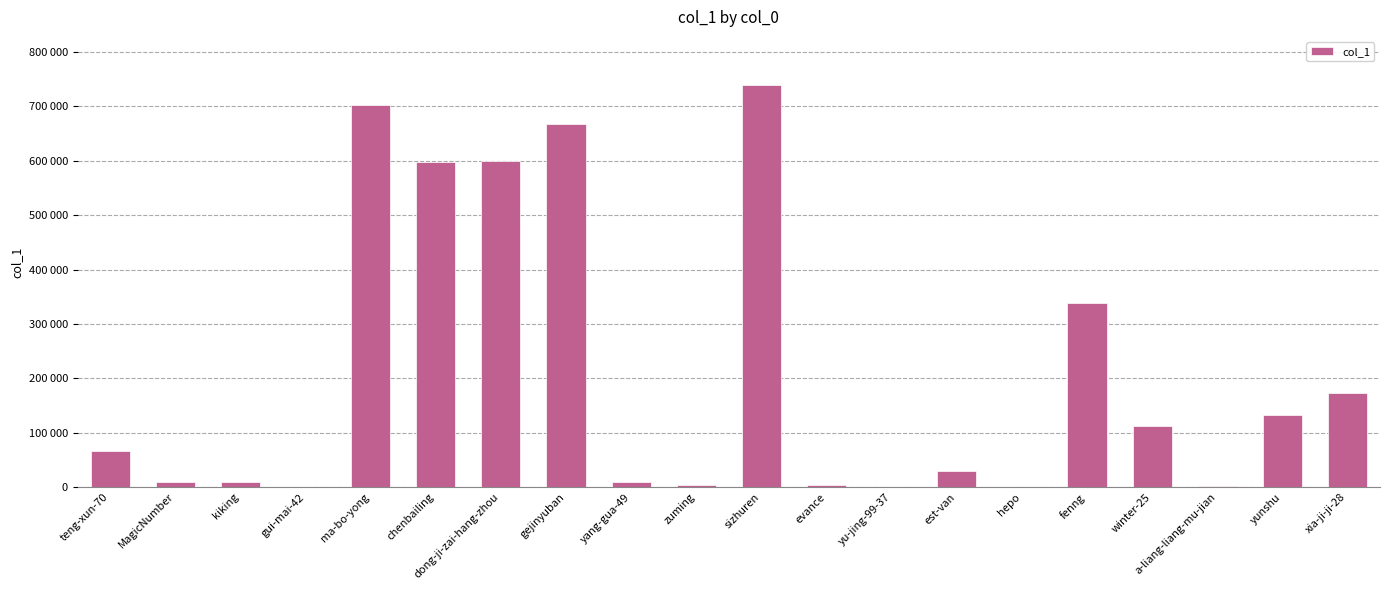

Rank the categories by value from highest to lowest.

sizhuren, ma-bo-yong, gejinyuban, dong-ji-zai-hang-zhou, chenbailing, fenng, xia-ji-ji-28, yunshu, winter-25, teng-xun-70, est-van, MagicNumber, kiking, yang-gua-49, zuming, evance, a-liang-liang-mu-jian, hepo, yu-jing-99-37, gui-mai-42